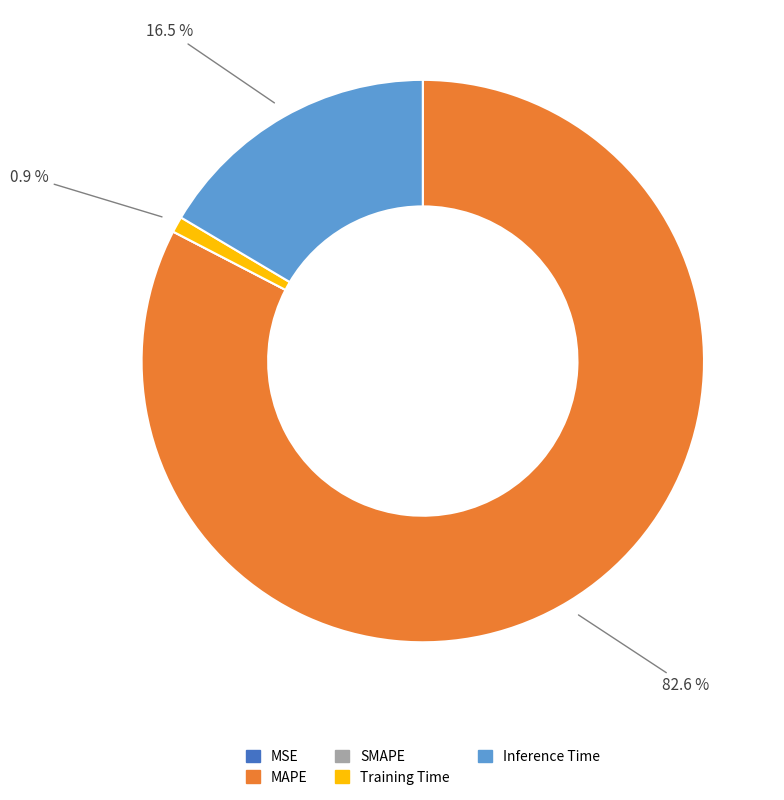

What is the largest slice in the pie chart?

MAPE